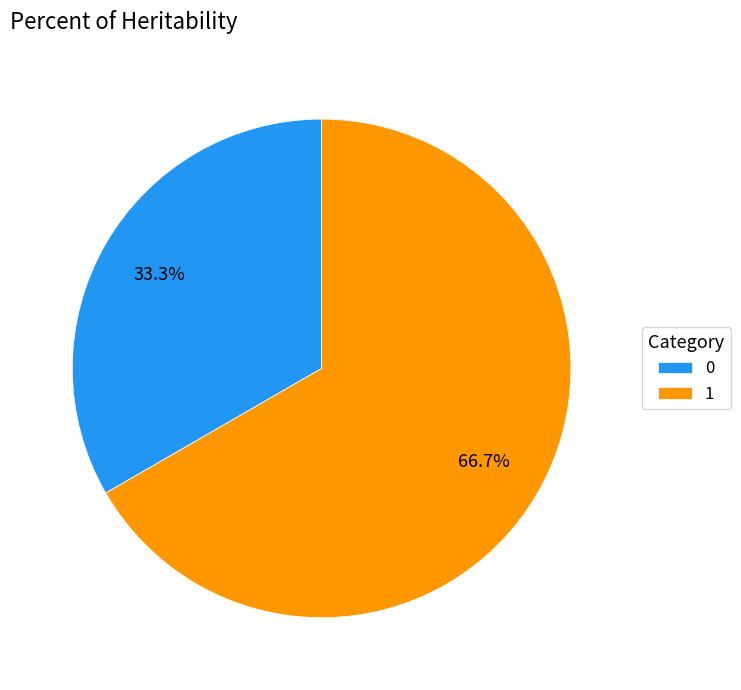

What is the ratio of the value at 1 to the value at 0?

2.0